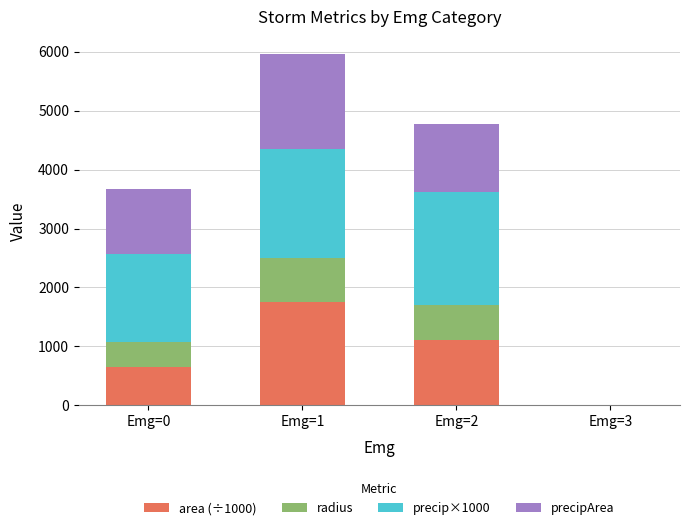

At which label is area (÷1000) closest to 879?

Emg=2